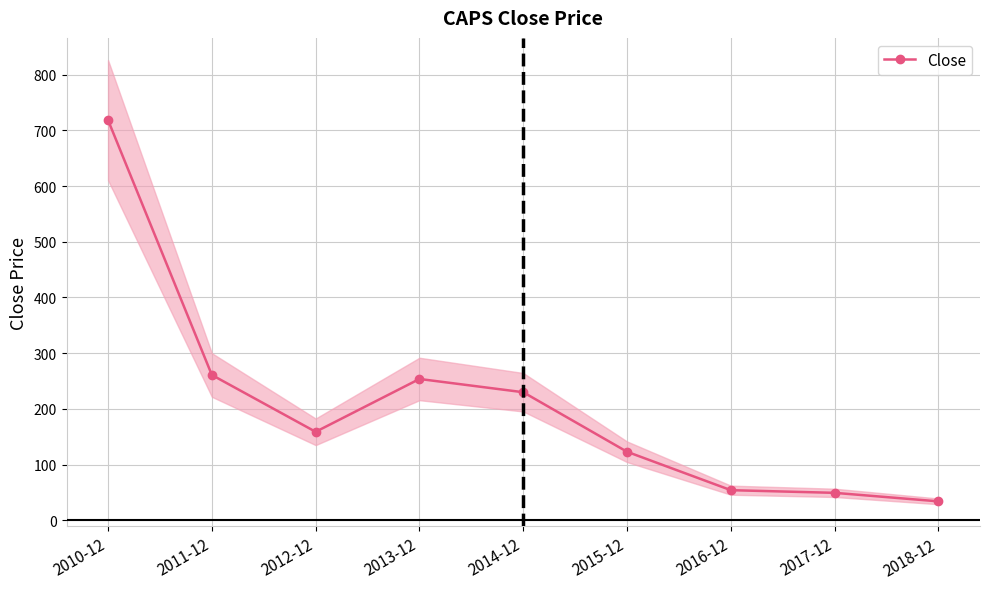

At which category does the data reach its first local peak?

2013-12